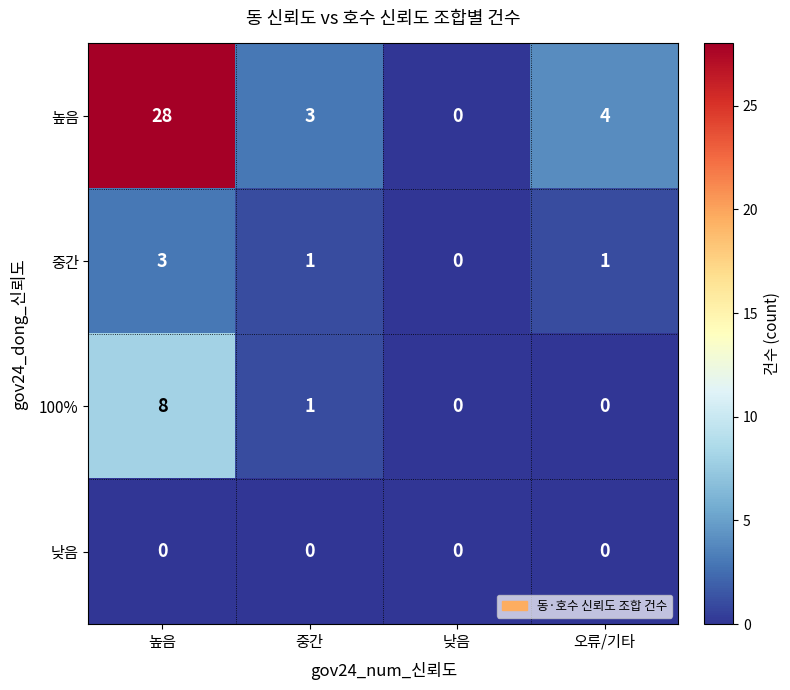

How many series are shown in this chart?

4